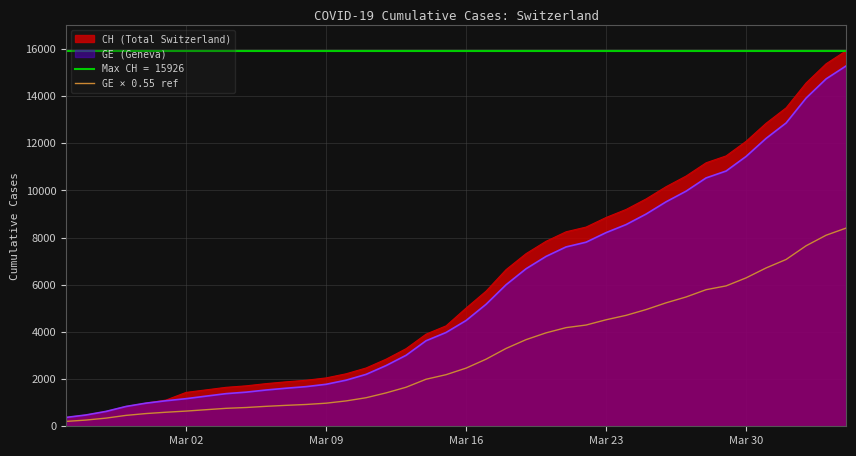

The value of GE (Geneva) at Mar 30 is 11444.0. True or false?

True